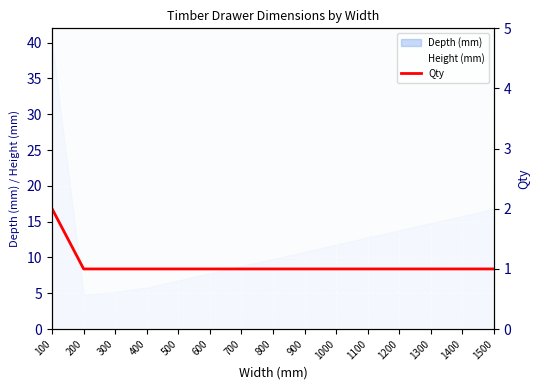

Which category has the lowest value across all series?

200